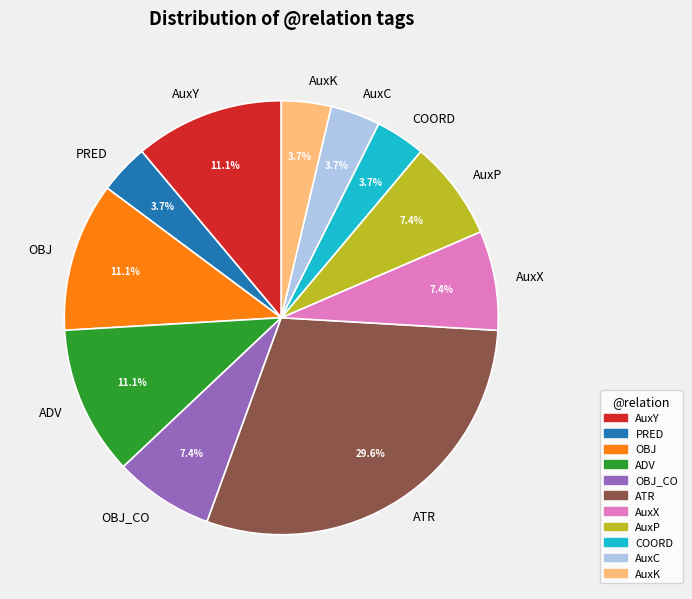

Do AuxX and ADV together represent more than half of the pie?

No